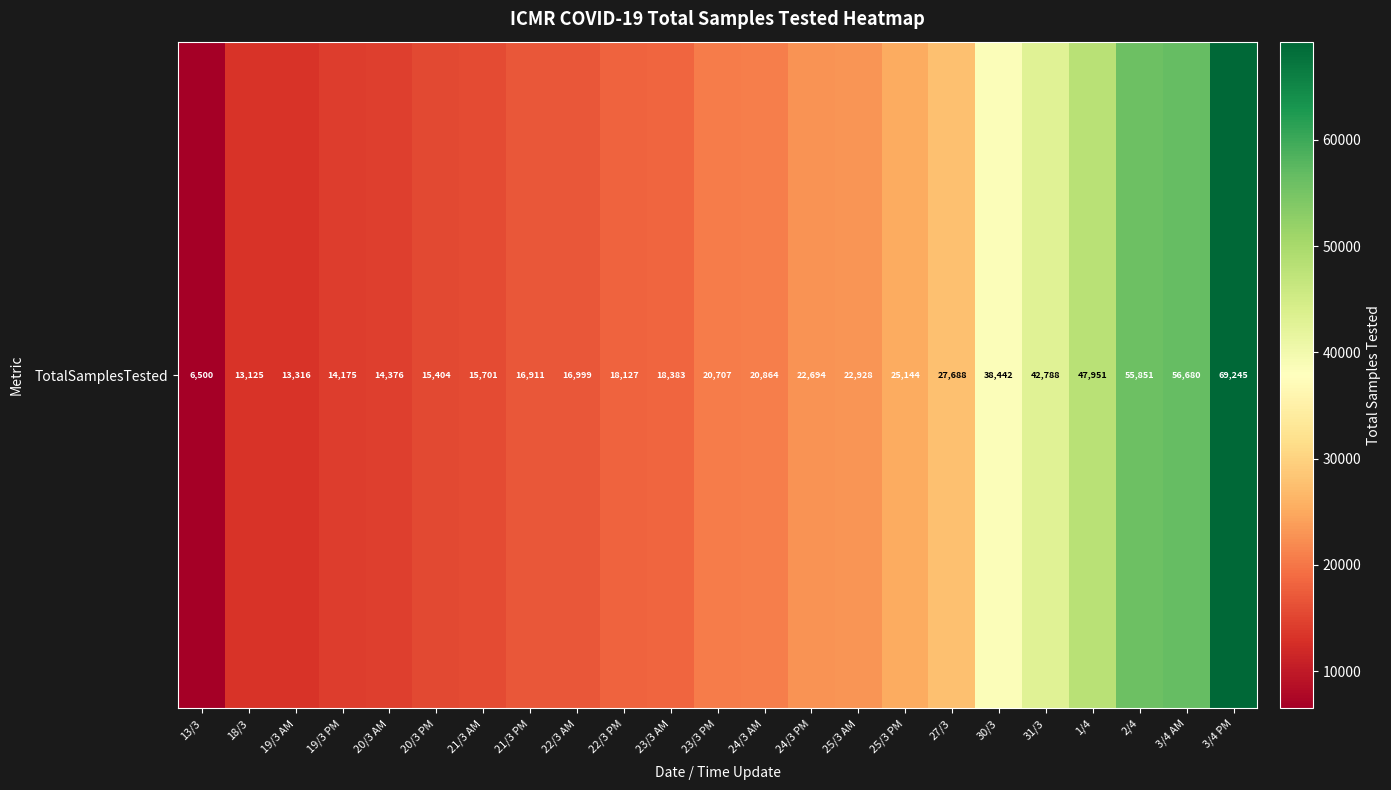

Where is the data nearest to the value 37872?

30/3